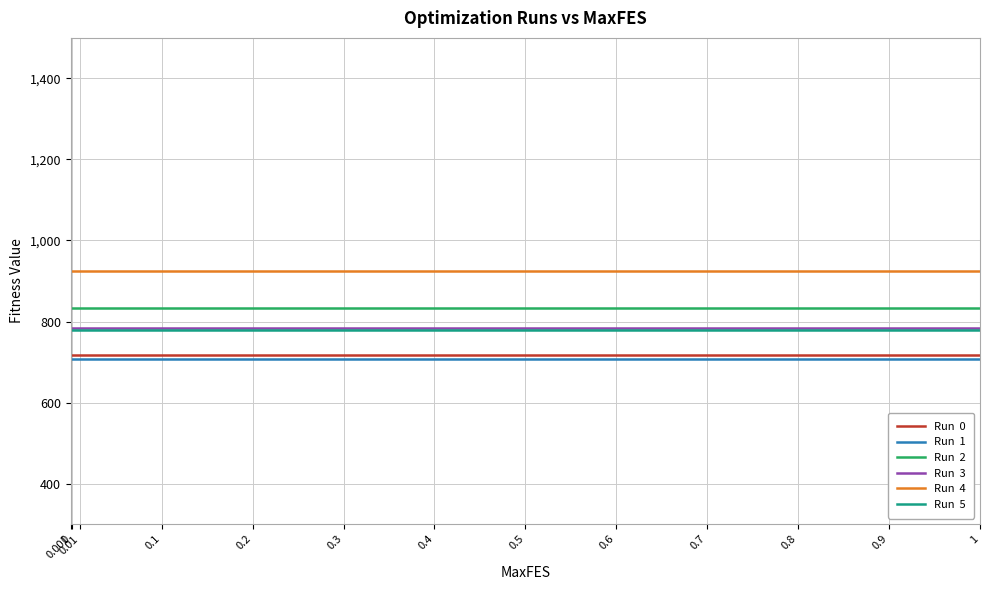

What is the difference between the highest and lowest values at 0.6?

218.1